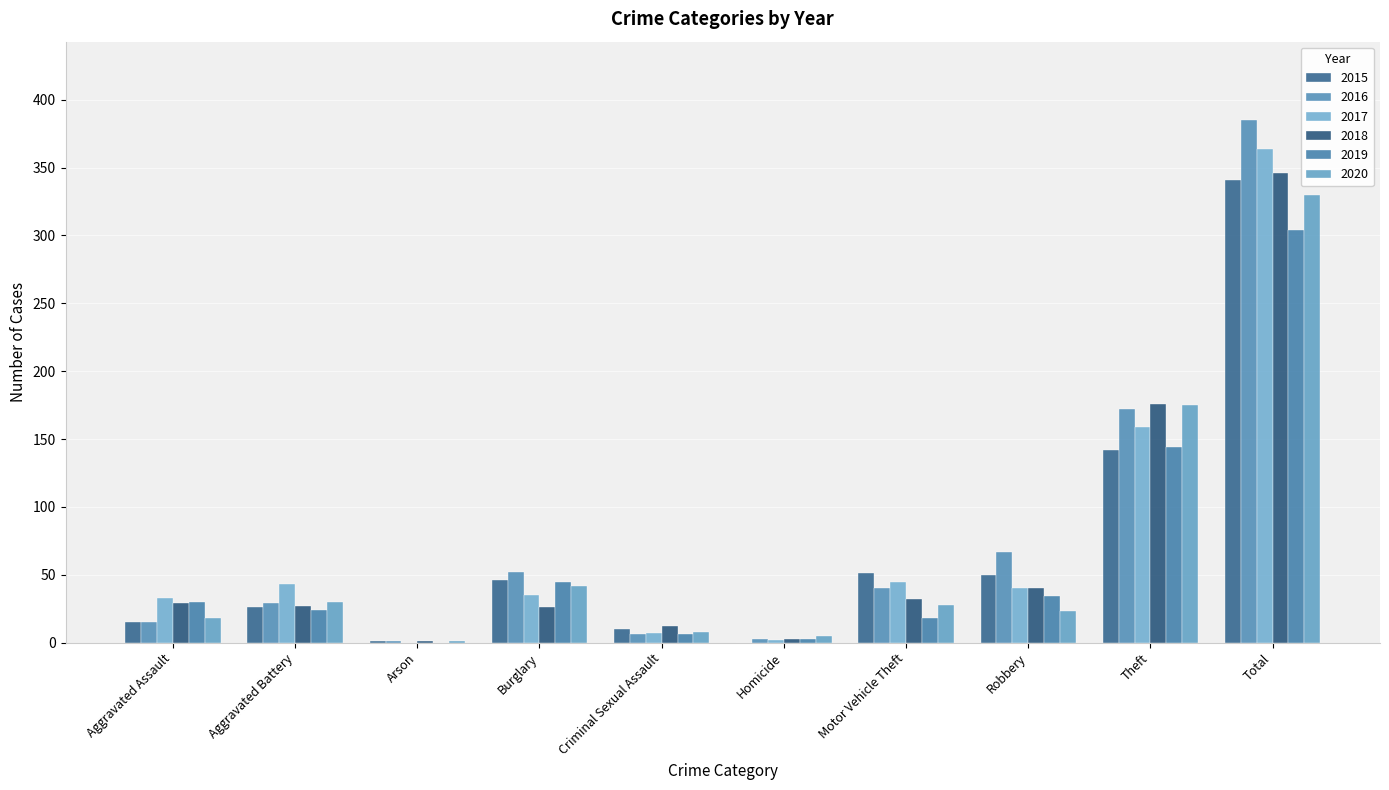

How many groups of bars are there?

10